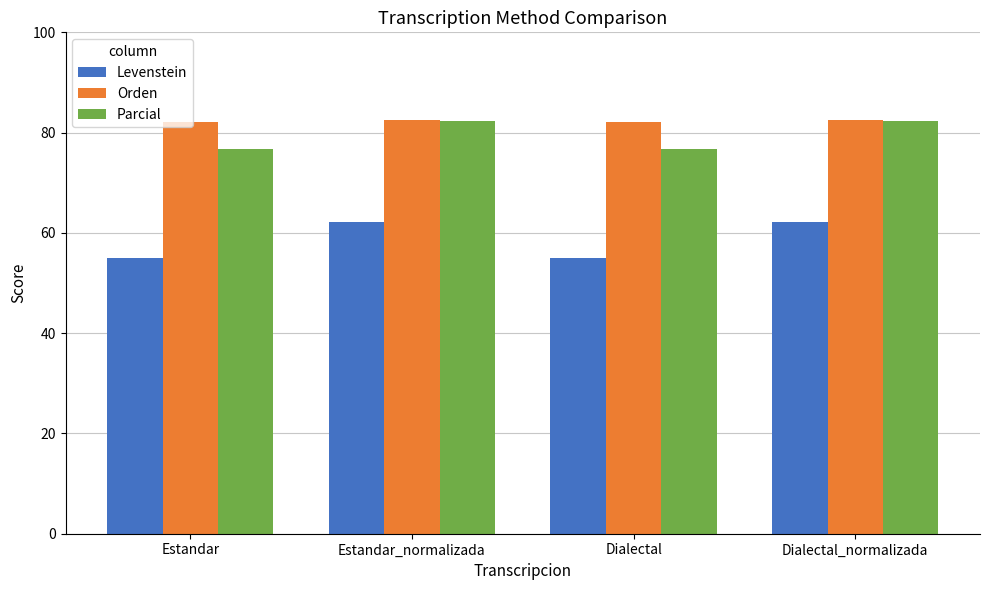

What is the maximum value for Orden?

82.5